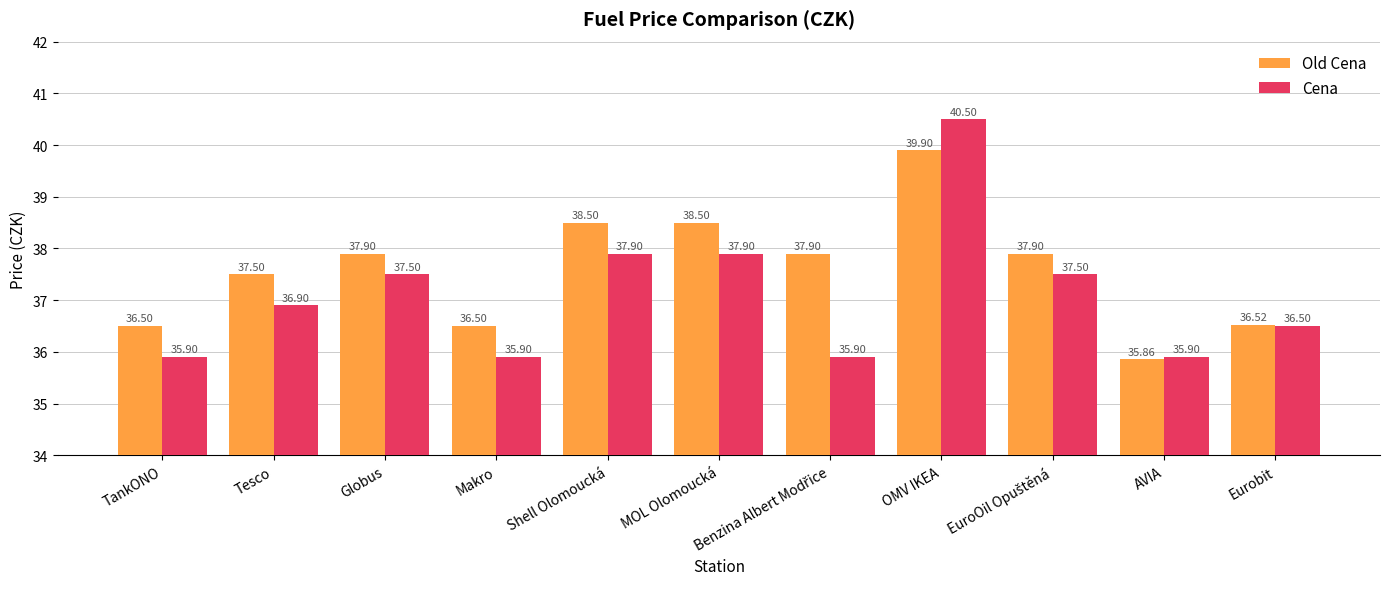

What is the difference between the second highest and second lowest values in the Cena series?

2.0